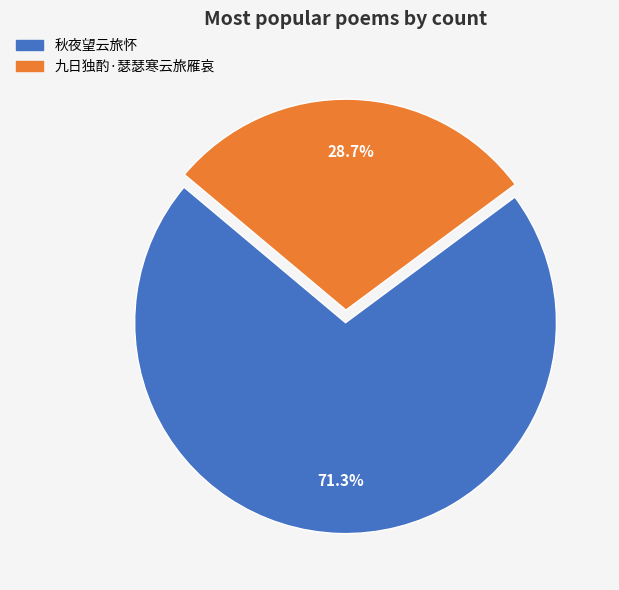

The 九日独酌·瑟瑟寒云旅雁哀 slice represents 23% of the pie. True or false?

False